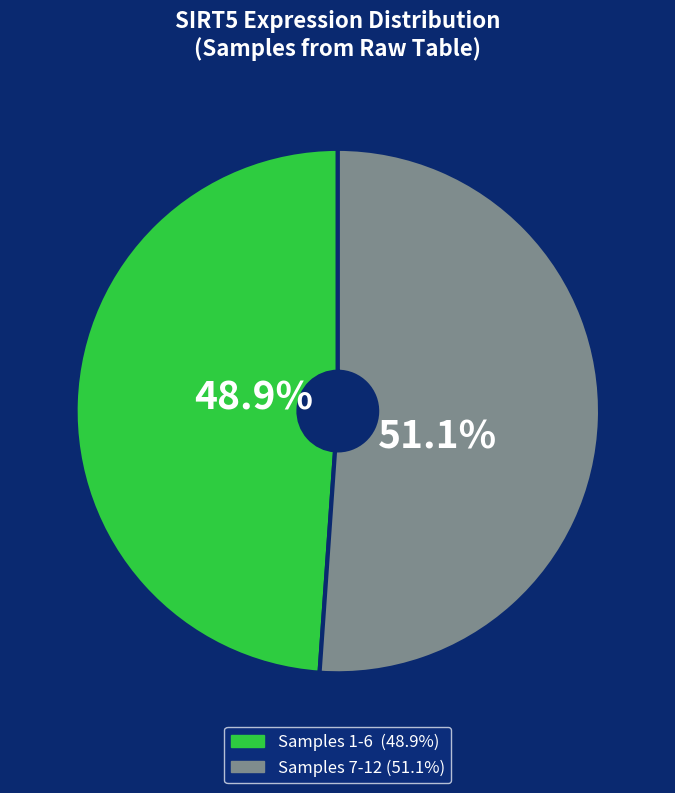

Is there any slice that represents more than half of the pie?

Yes